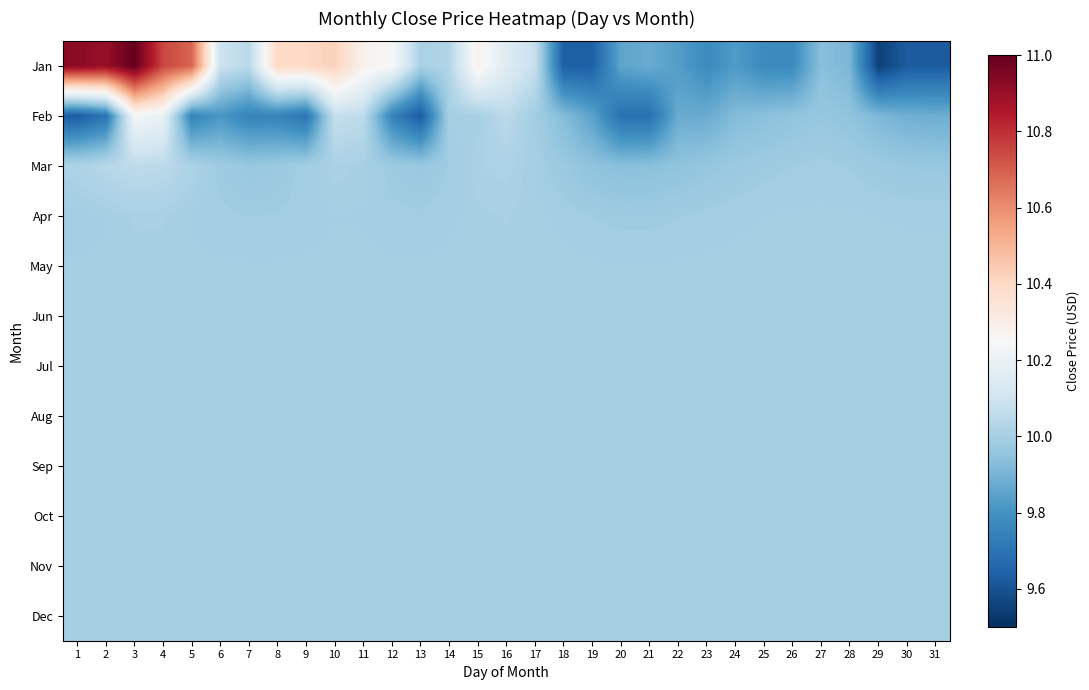

What is the difference between the highest and lowest values at 24?

0.2